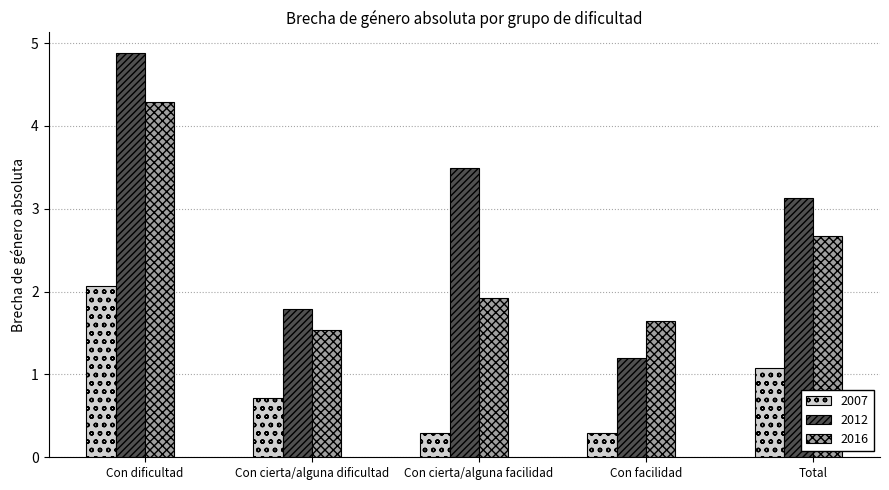

How many bars are there in each group?

3